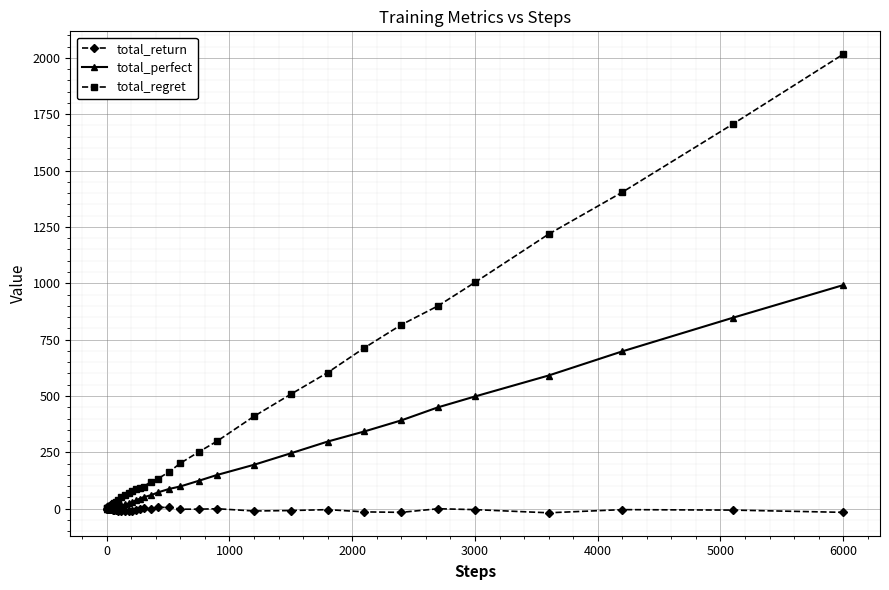

Is this an area chart (filled region under the line)?

No